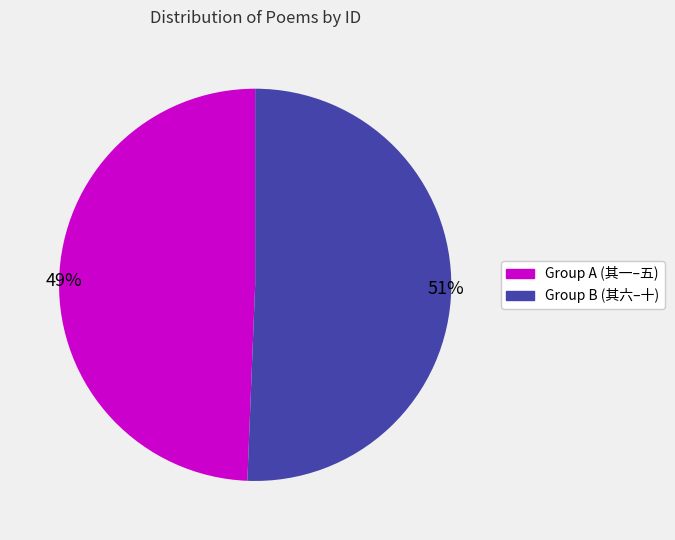

To the nearest percent, what is the average slice percentage?

50%